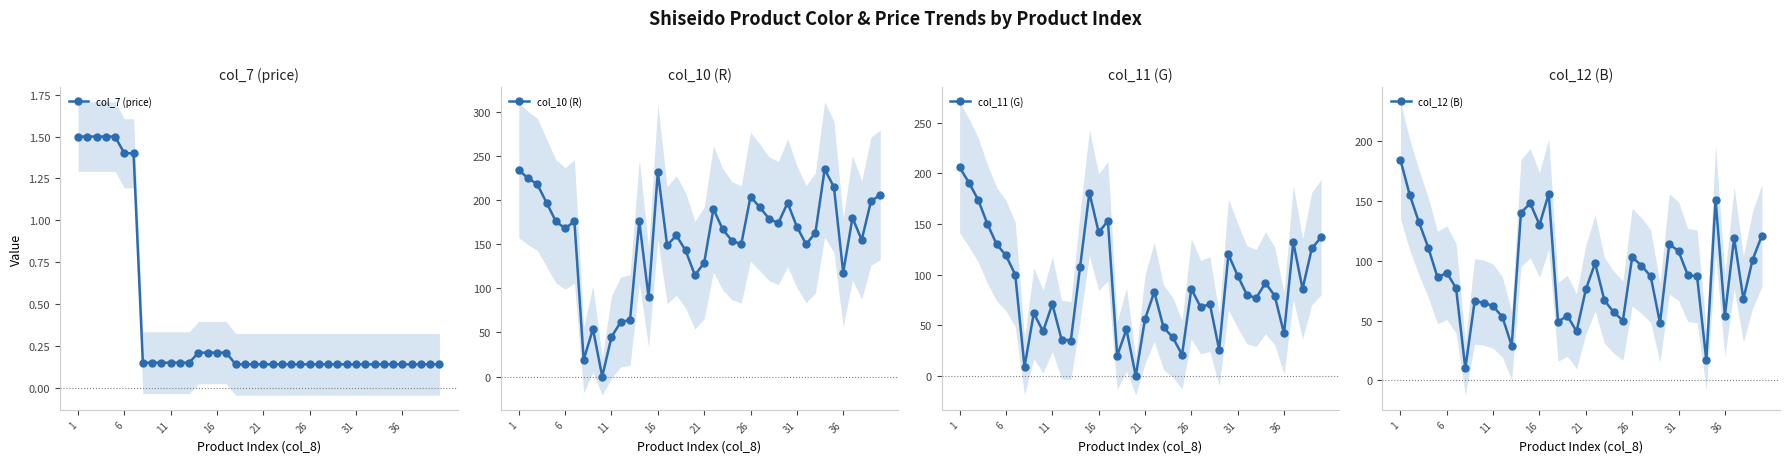

What is the maximum value for col_7 (price)?

1.5